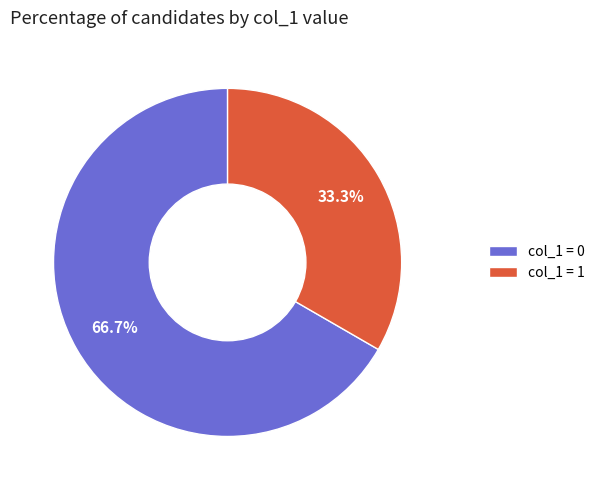

How many slices are in this pie chart?

2